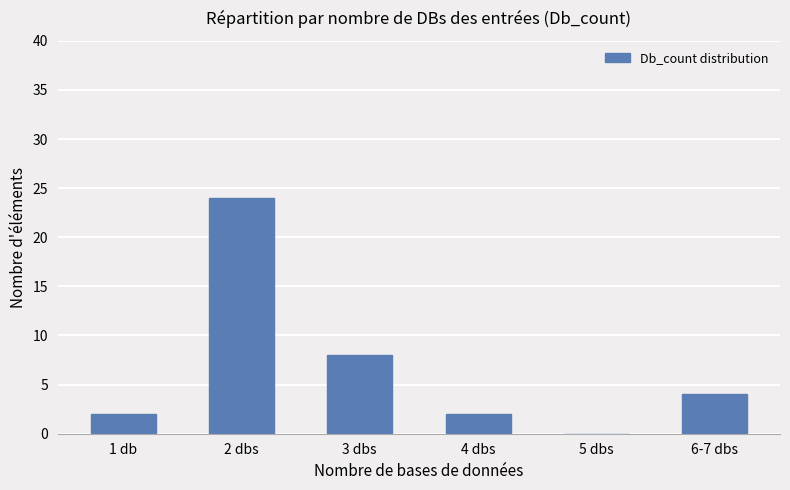

At which category does the chart reach its peak across all series?

2 dbs